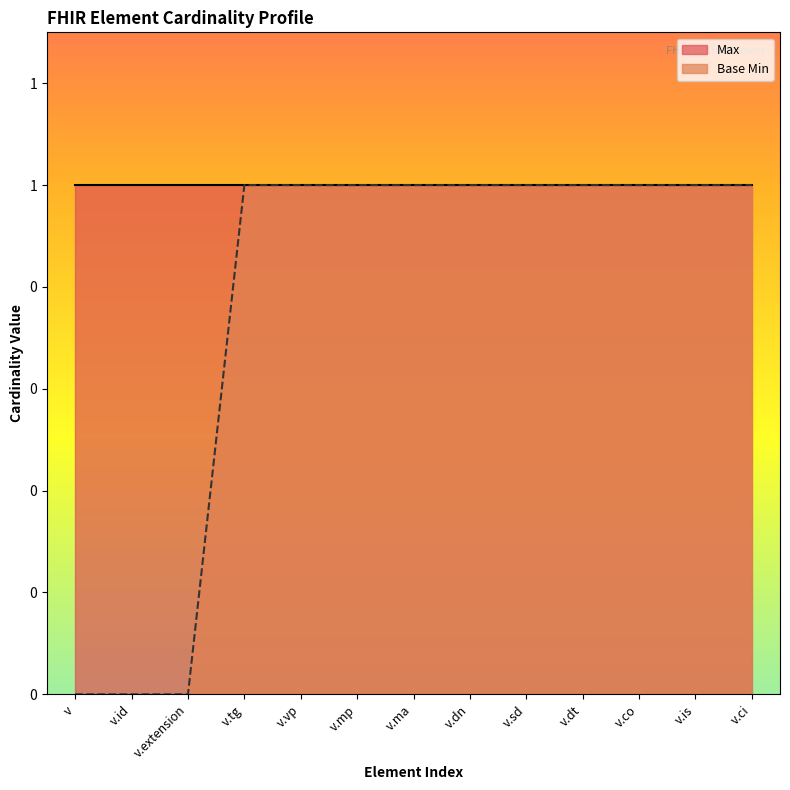

True or false: the data has more than 0 interior local peaks.

False